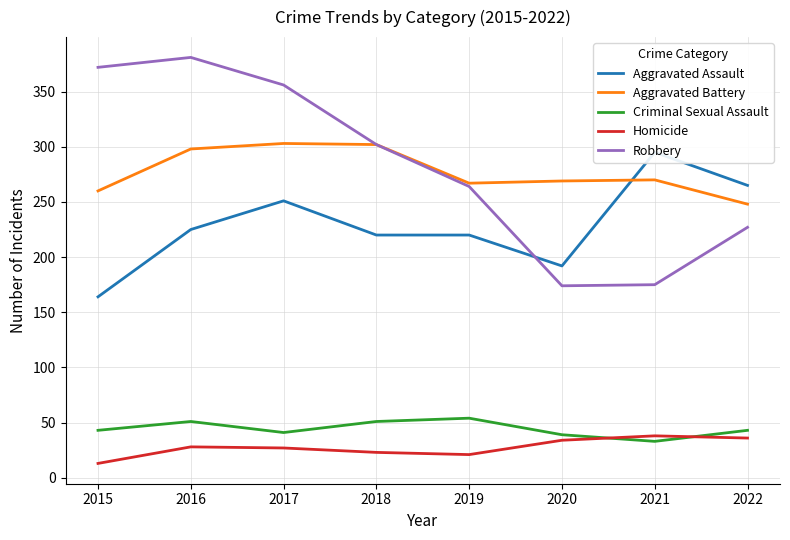

Which series has the largest total across all categories?

Robbery